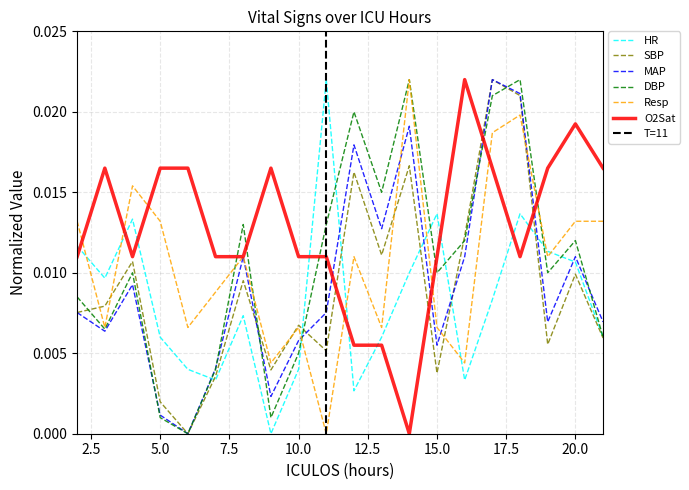

At 4, list the series in order from smallest to largest.

MAP, DBP, SBP, O2Sat, HR, Resp